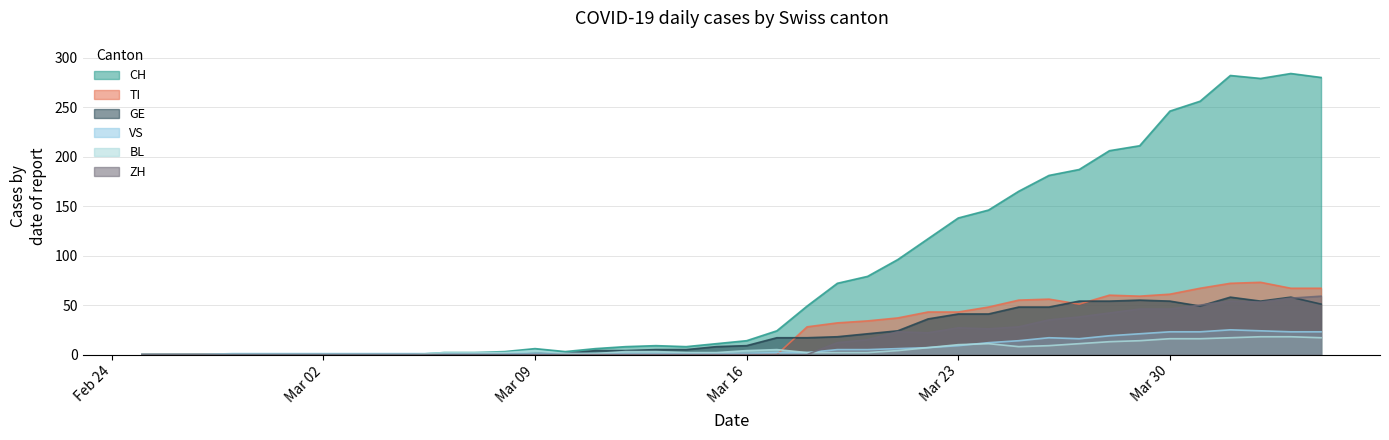

Which series has the widest spread of values?

CH